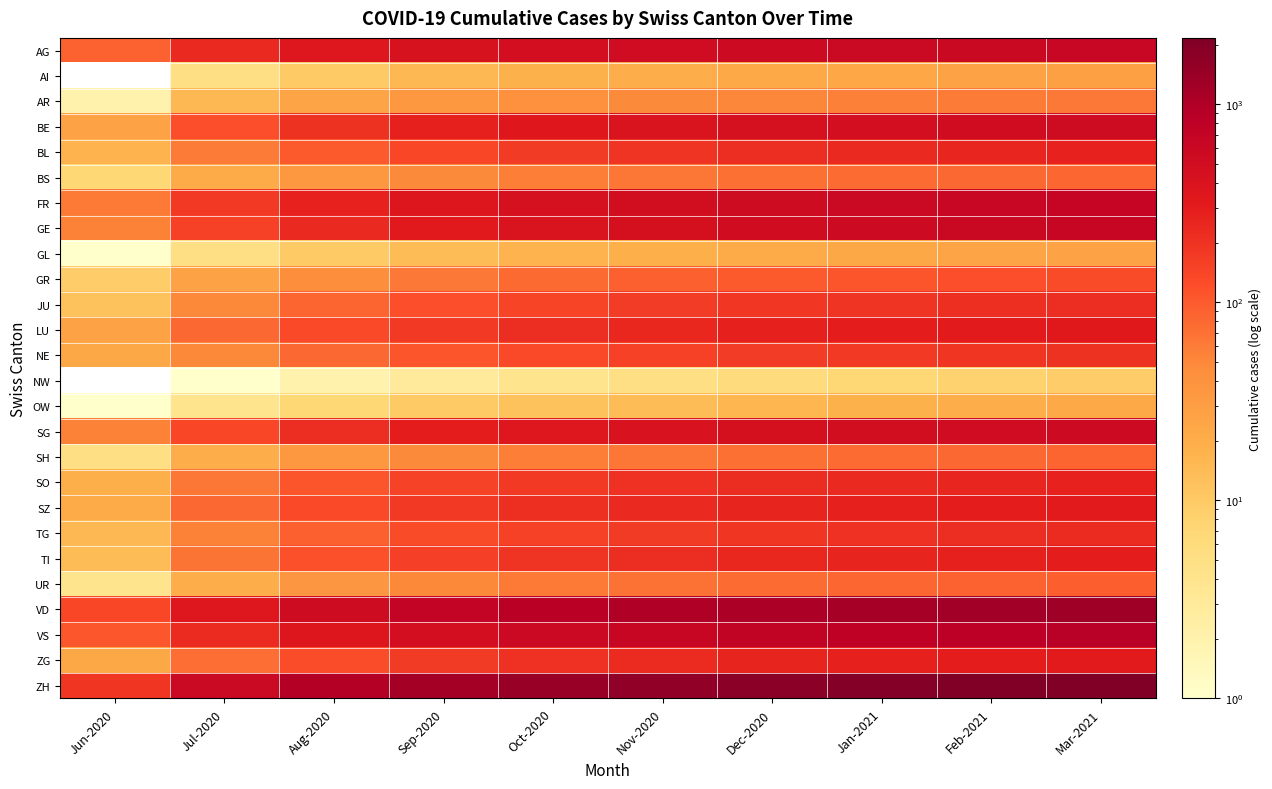

Which label corresponds to the largest value in the chart?

Mar-2021